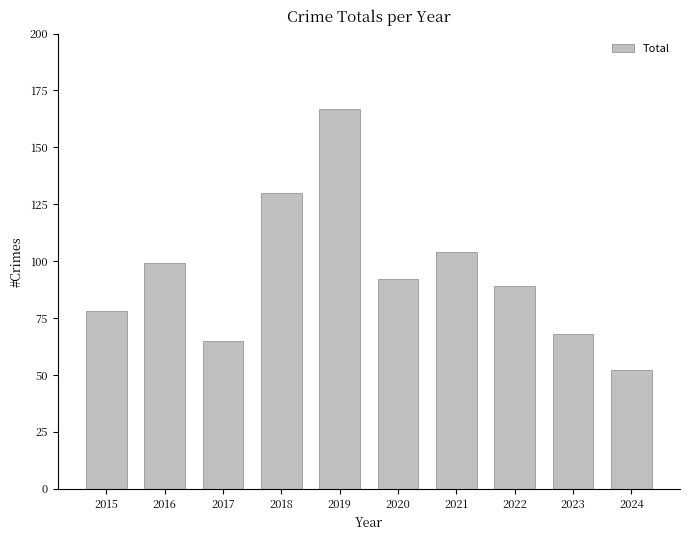

How many bars are there in total?

10